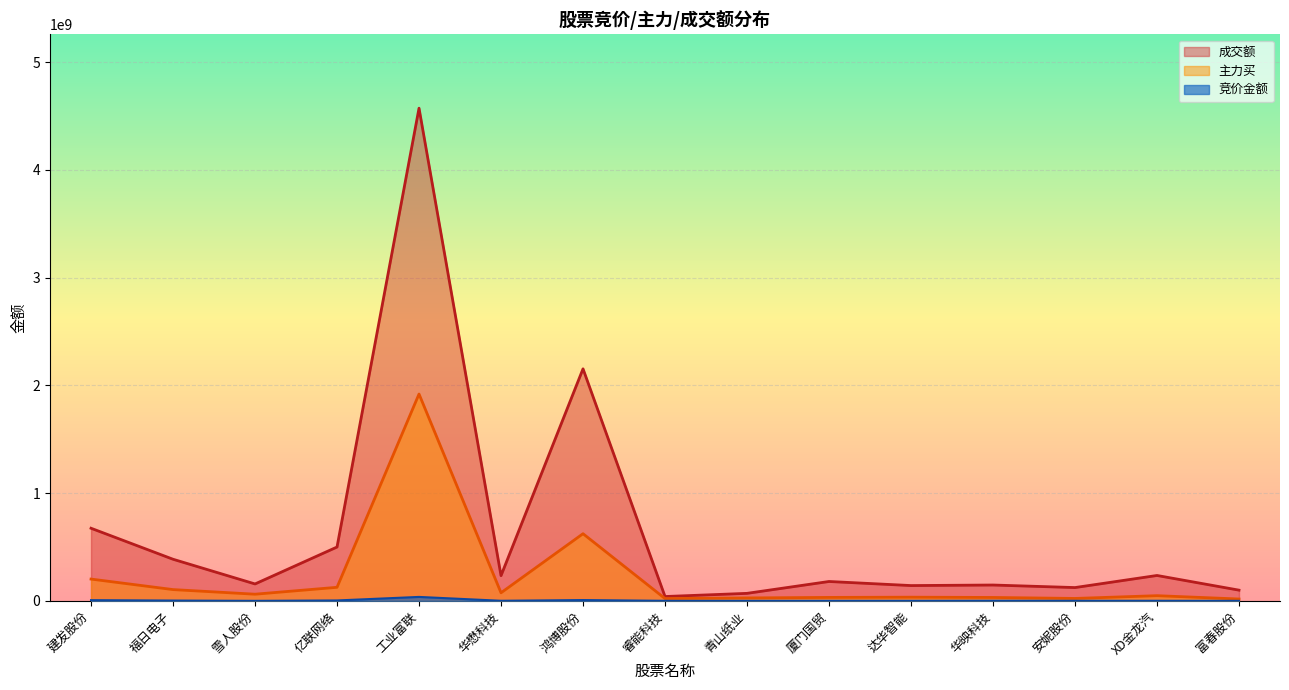

What is the label of the 8th point from the left?

睿能科技